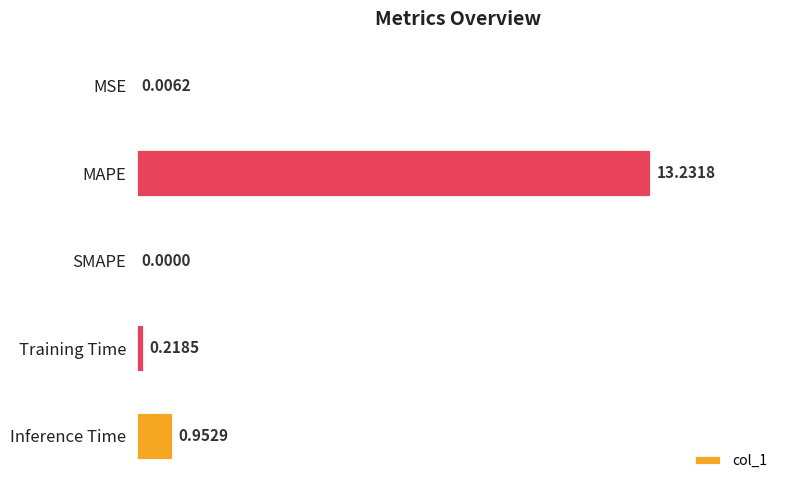

What is the average value?

2.9